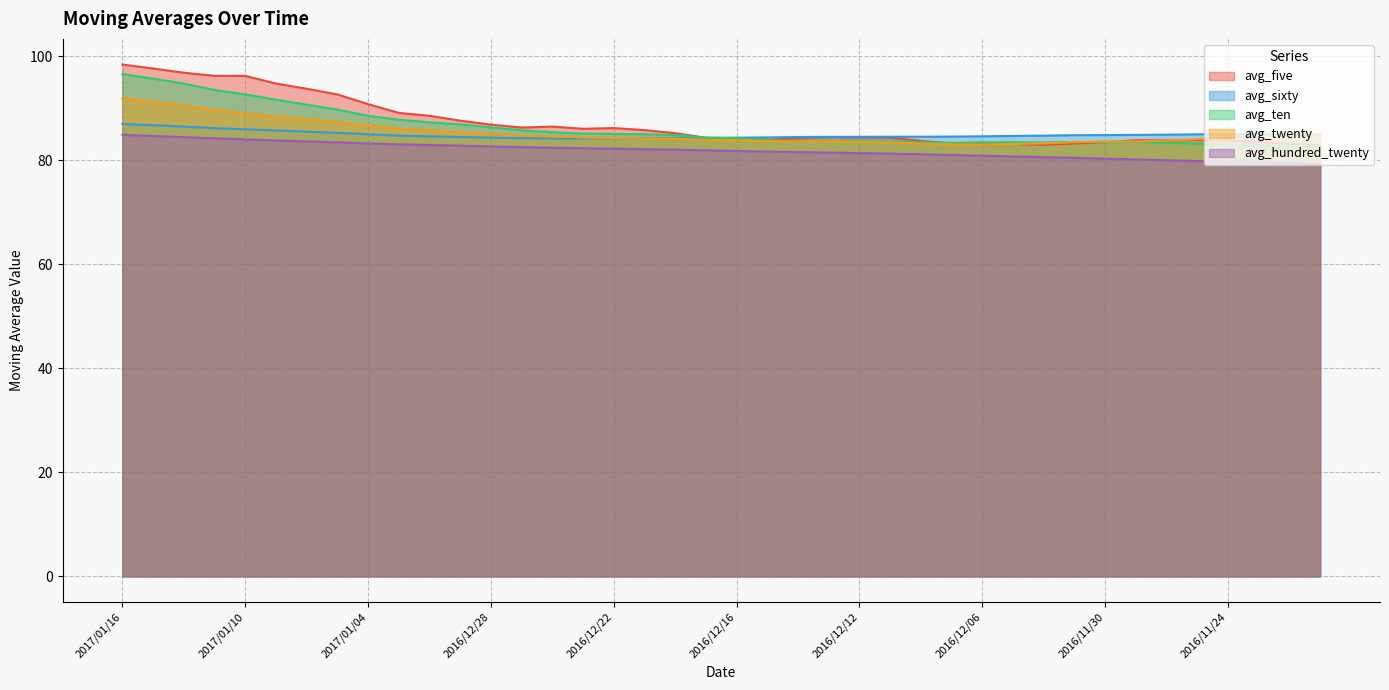

Count the number of categories in the chart.

40